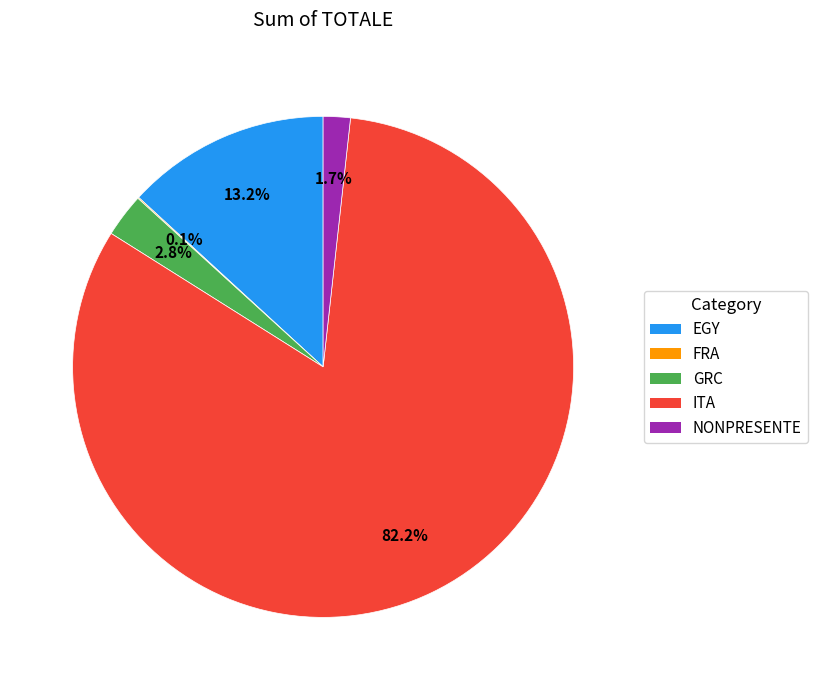

Between GRC and ITA, which is larger?

ITA